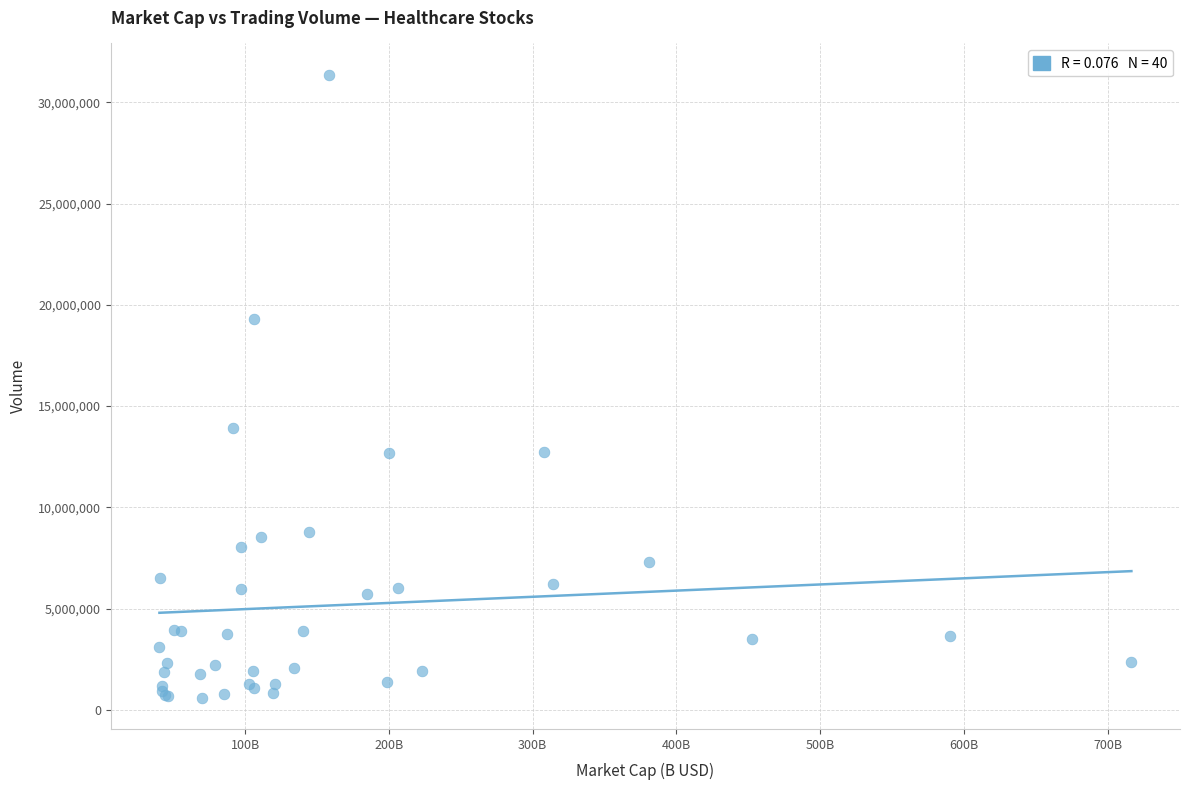

What Y value in the scatter plot is closest to 15983483?

13896205